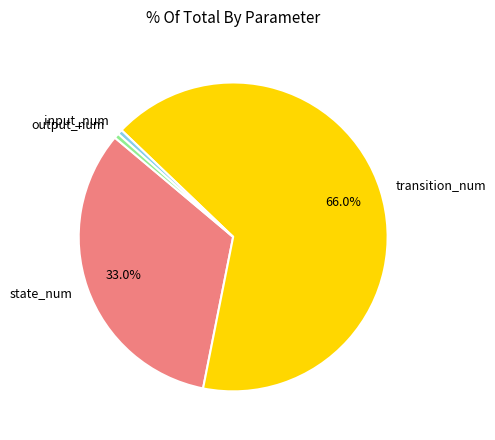

What percentage is NOT represented by state_num?

67.0%